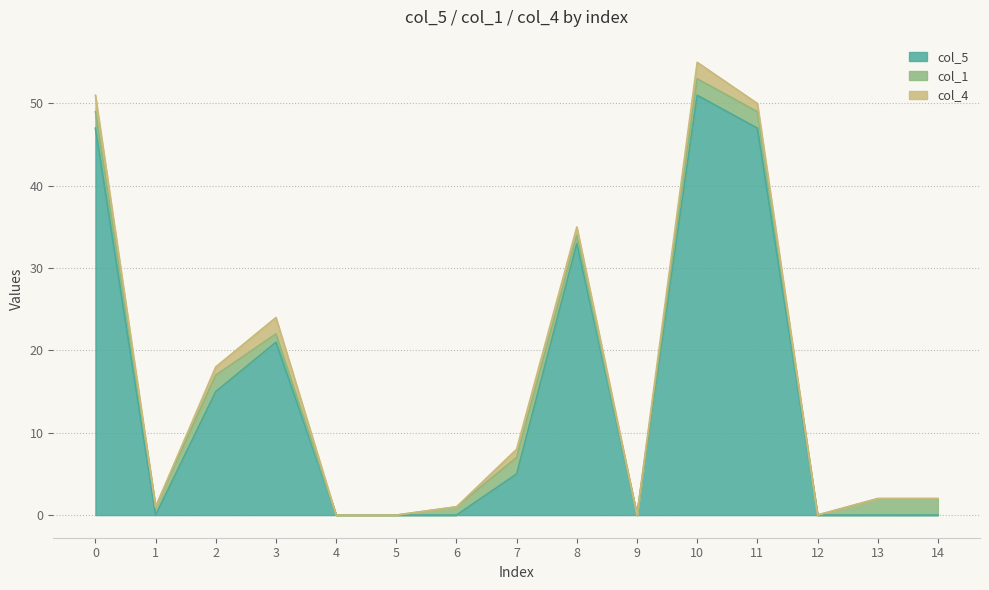

Which series has the largest total across all categories?

col_5